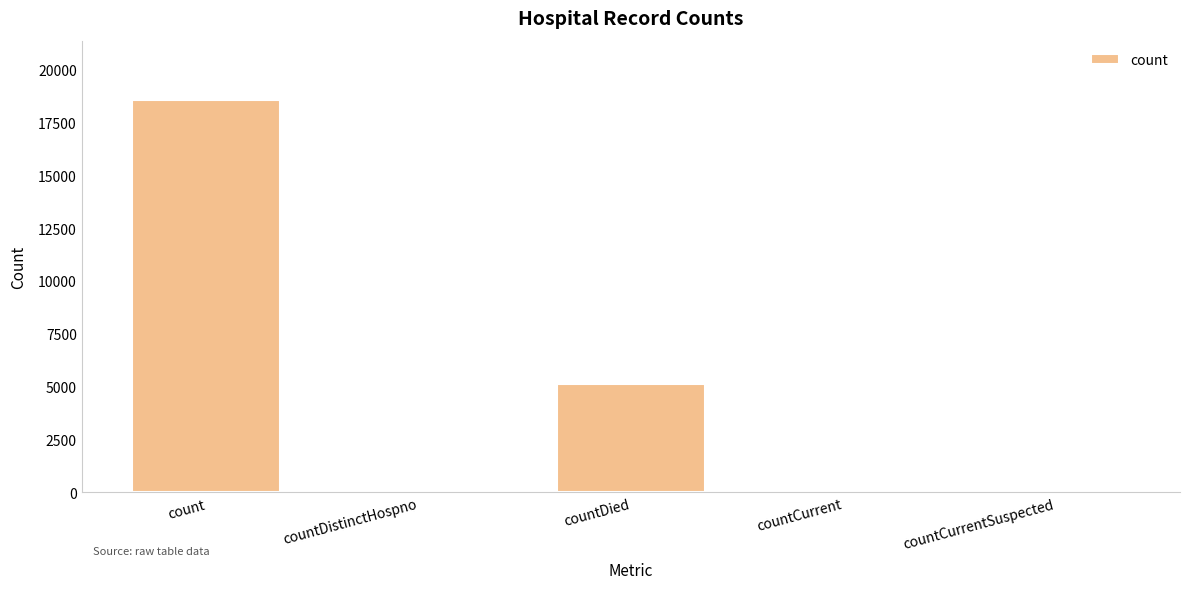

Between countDied and count, which is larger?

count